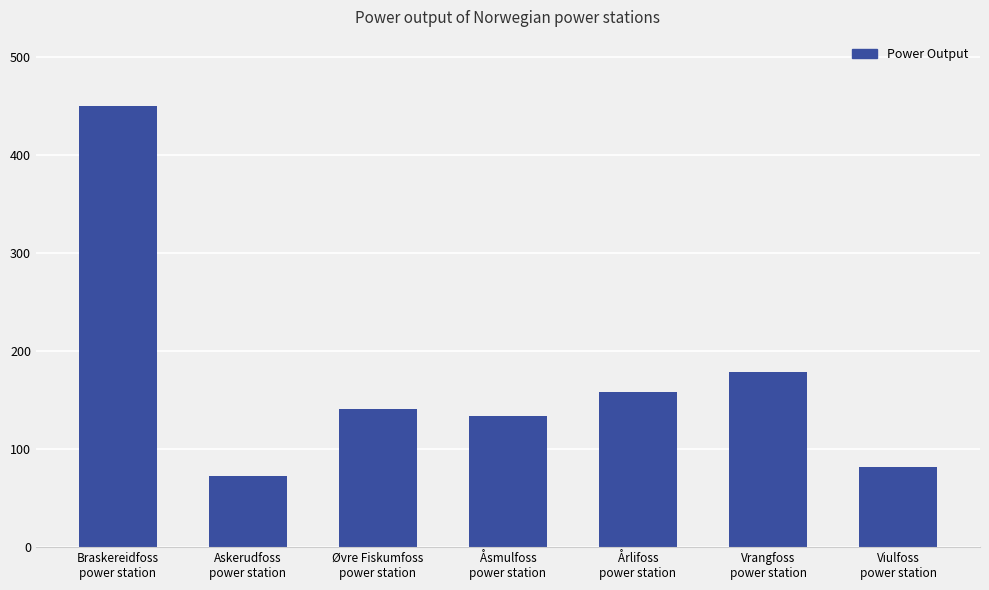

What is the change in value from Braskereidfoss
power station to Åsmulfoss
power station?

-316.7